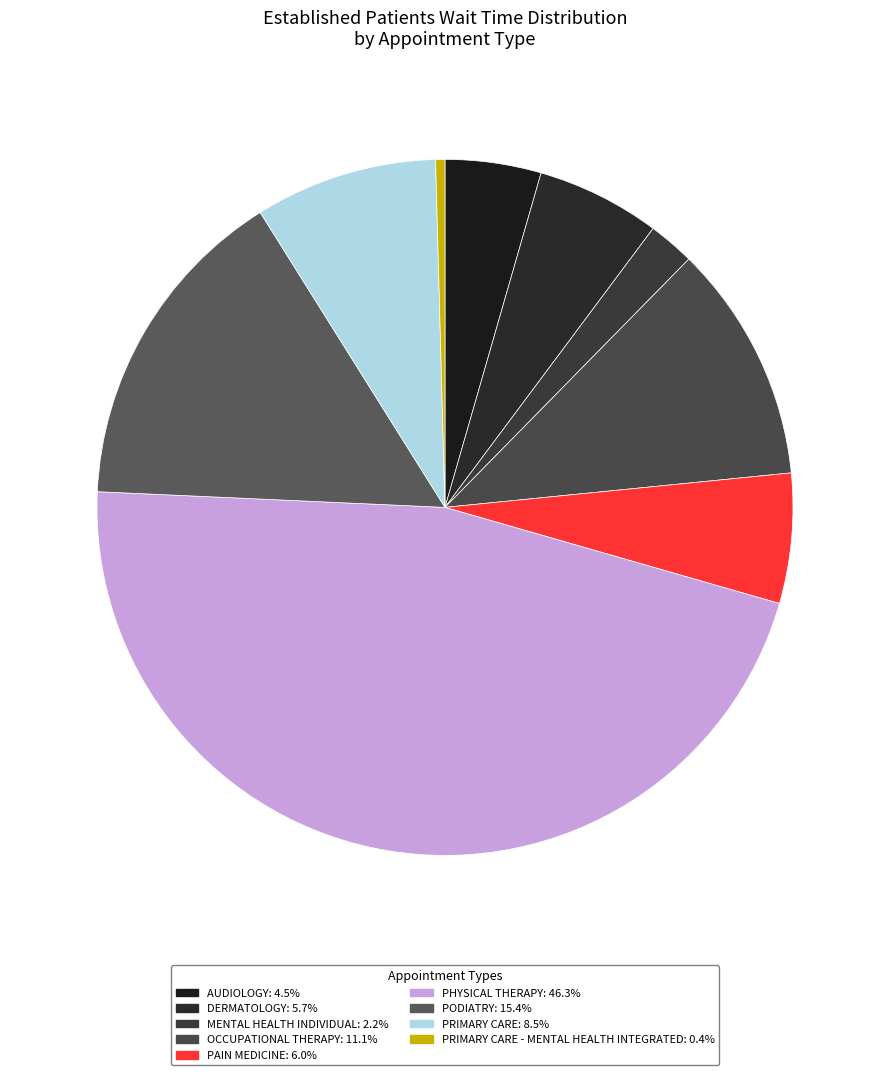

What is the smallest slice in the pie chart?

PRIMARY CARE - MENTAL HEALTH INTEGRATED